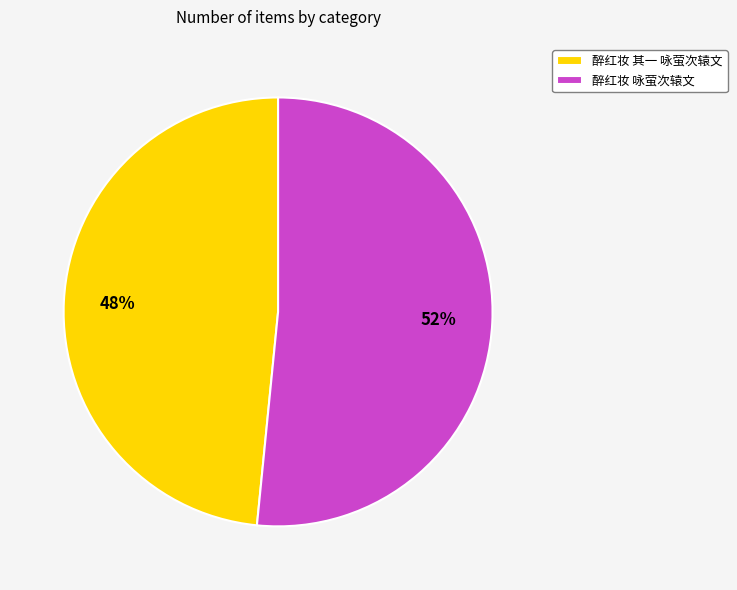

Which has a higher value, 醉红妆 其一 咏萤次辕文 or 醉红妆 咏萤次辕文?

醉红妆 咏萤次辕文